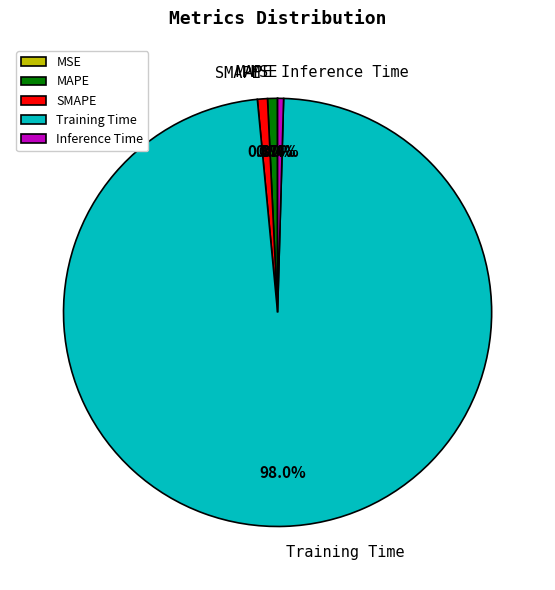

To the nearest percent, what percentage of the pie is Training Time?

98%